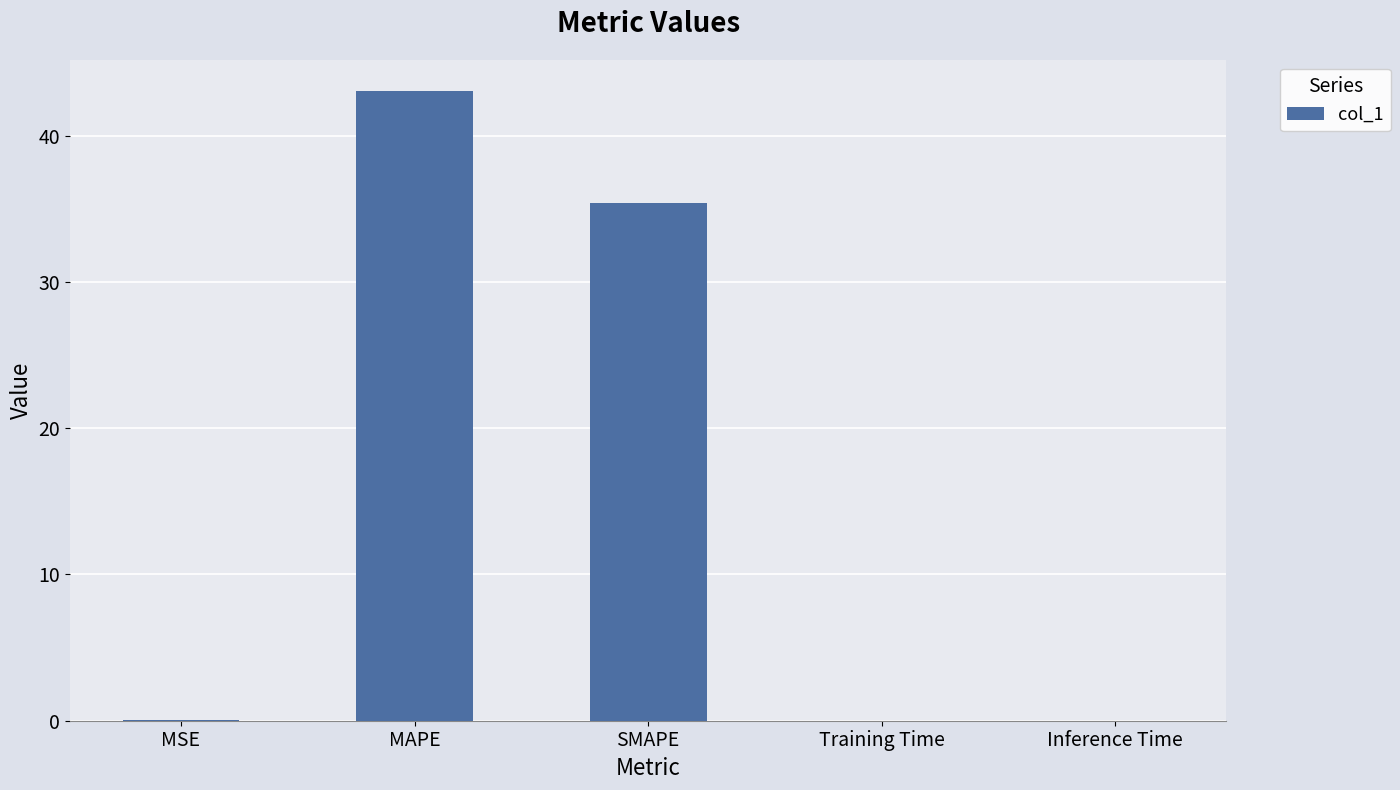

At which label is the value closest to 21?

SMAPE